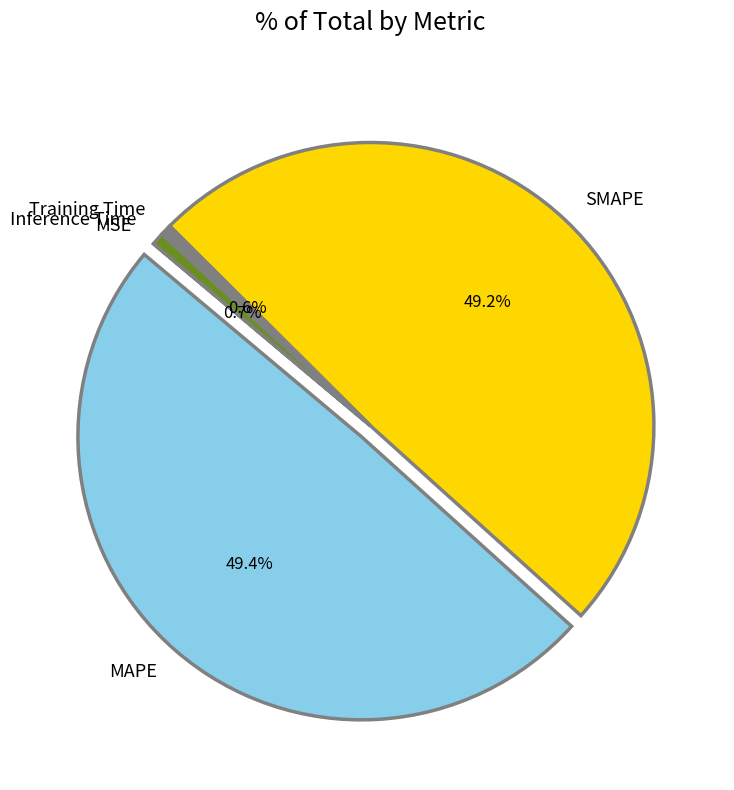

What portion of the pie excludes SMAPE?

50.8%